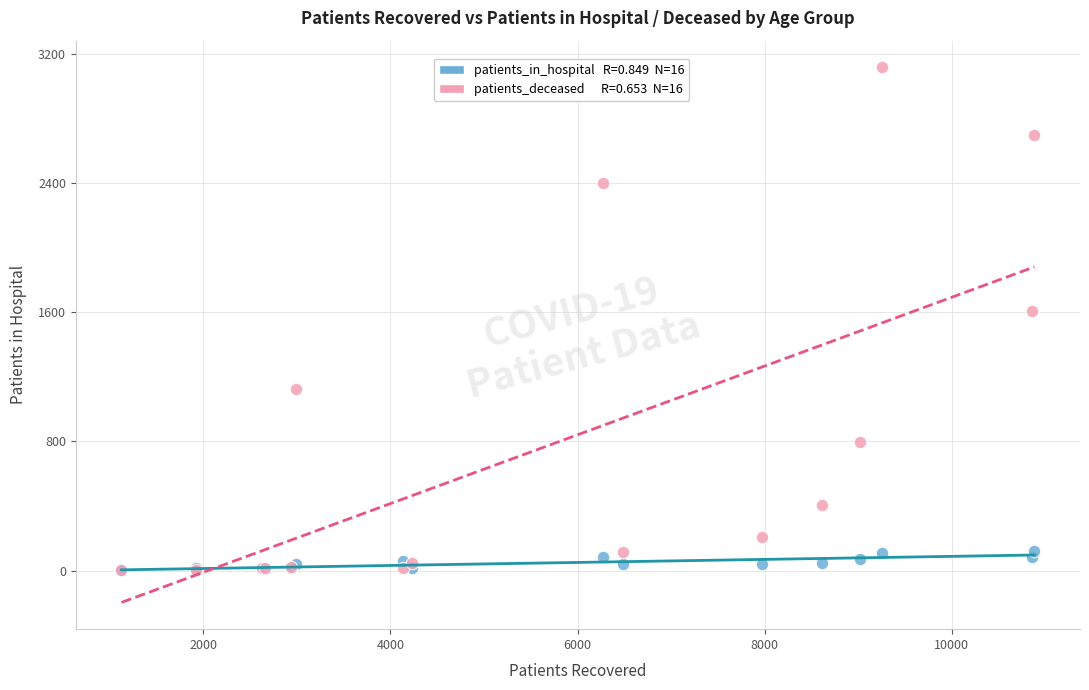

Across all series, what Y value is closest to 1560?

1607